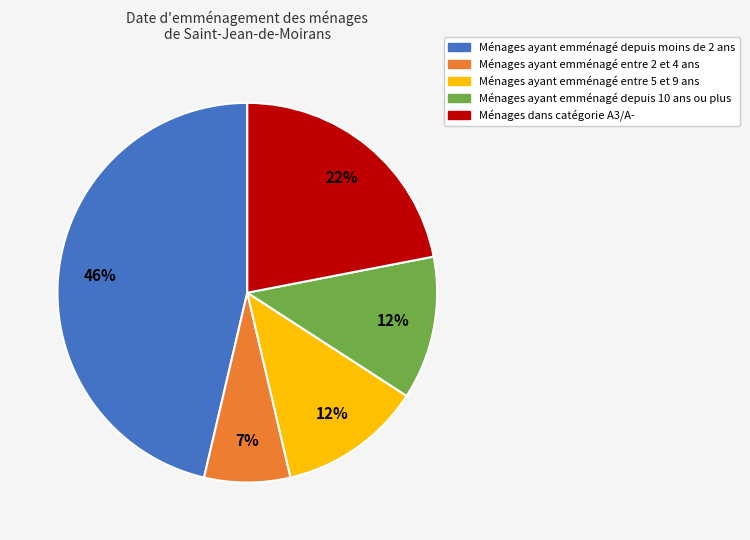

Does any single category account for the majority?

No